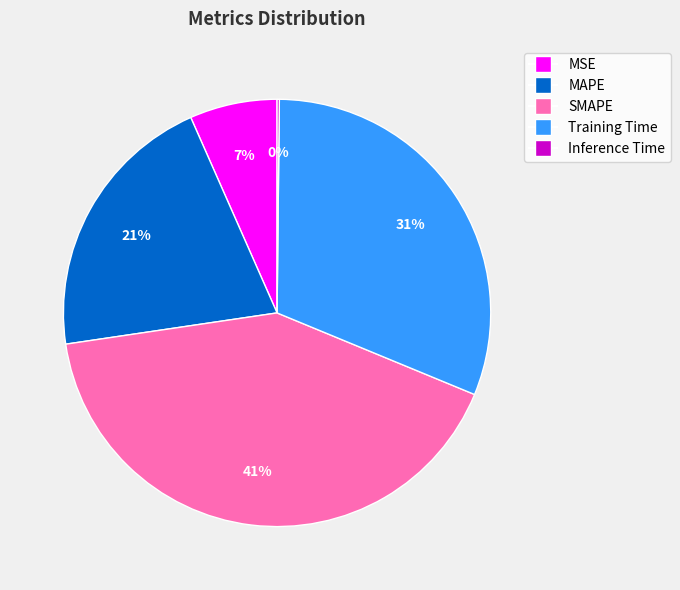

What is the largest slice in the pie chart?

SMAPE